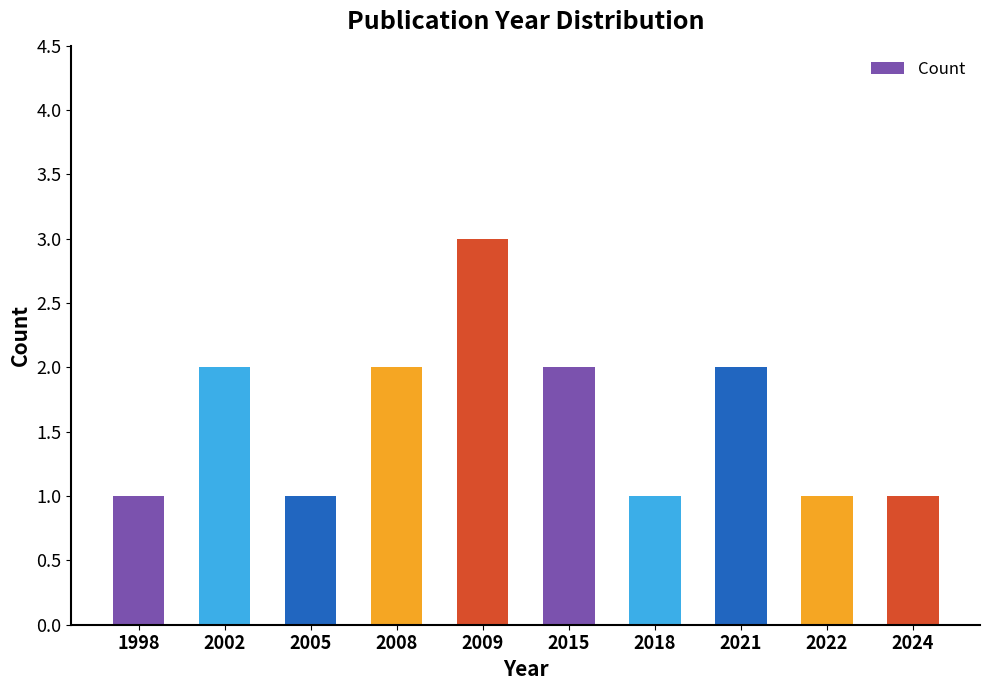

The value at 2021 is 3. True or false?

False